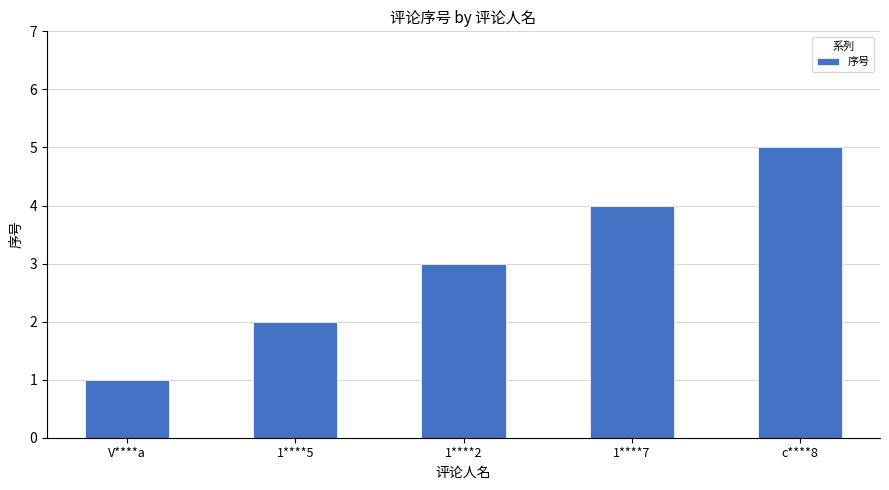

What is the greatest value displayed?

5